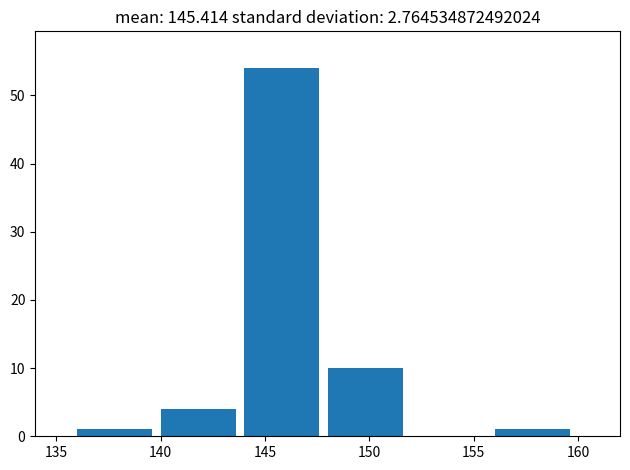

Reading left to right, transcribe this chart: for each bar, give the range it covers on the x-axis and its height. The values are not printed on the chart, so give them approximately, as read against the axis.

136 to 140: 1
140 to 144: 4
144 to 148: 54
148 to 152: 10
152 to 156: 0
156 to 160: 1